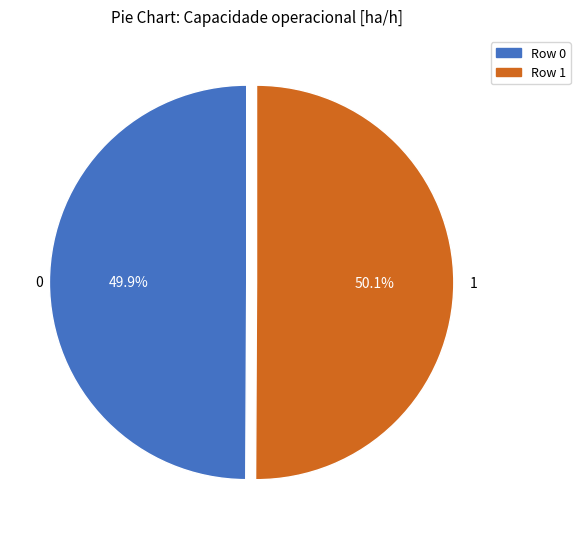

What portion of the pie excludes Row 0?

50.1%